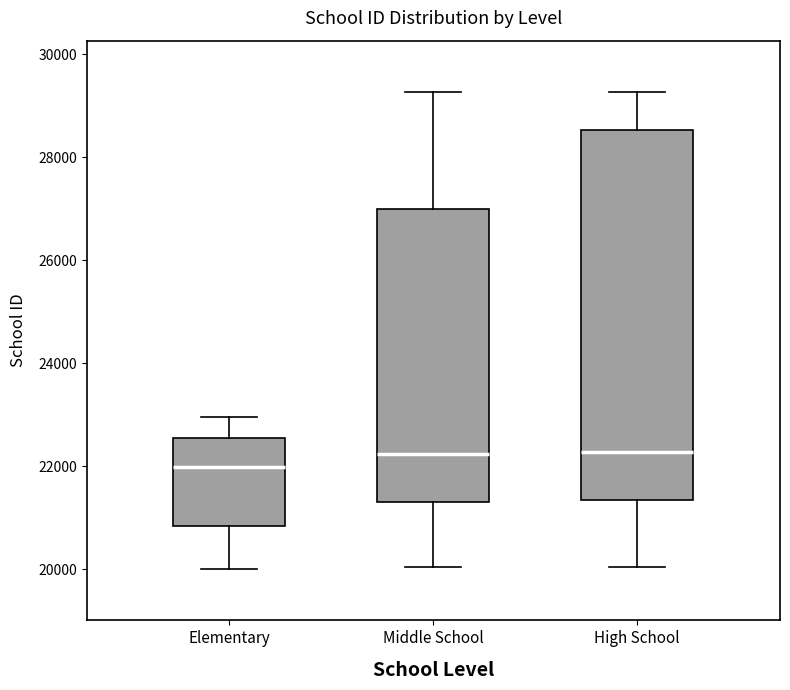

Which box's median line is the lowest?

Elementary